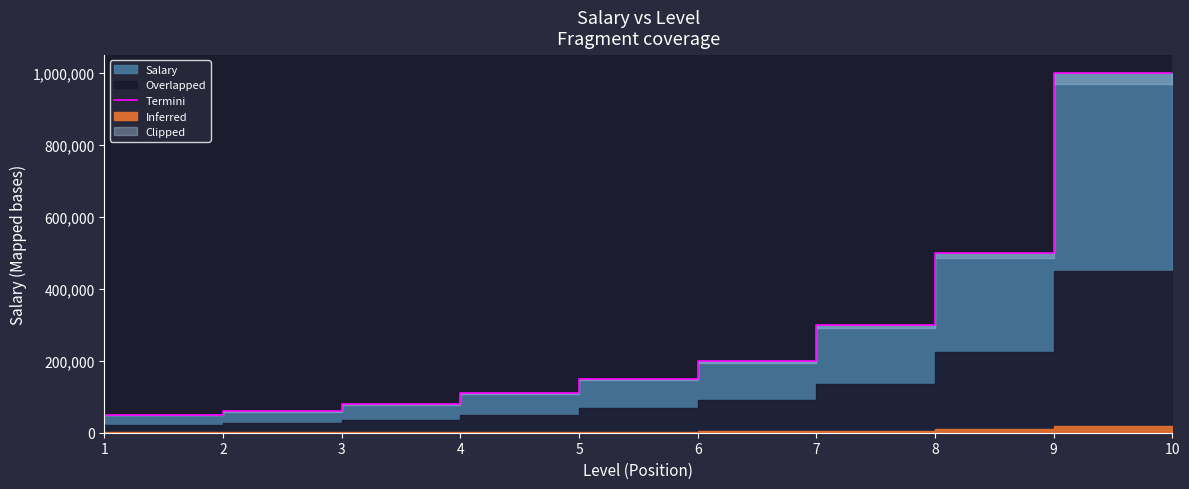

List the labels in order of value, smallest first.

1, 2, 3, 4, 5, 6, 7, 8, 9, 10